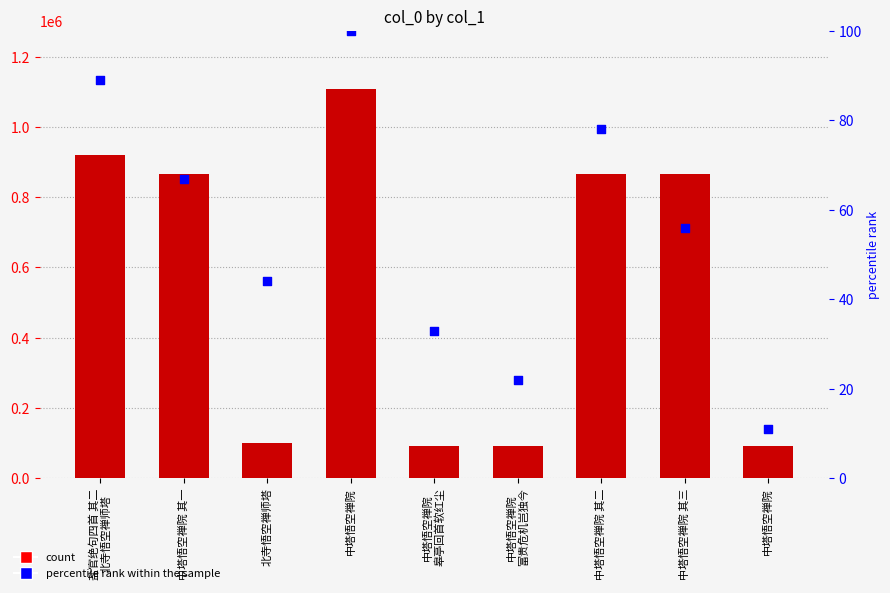

At which category is the sum across all series the highest?

中塔悟空禅院